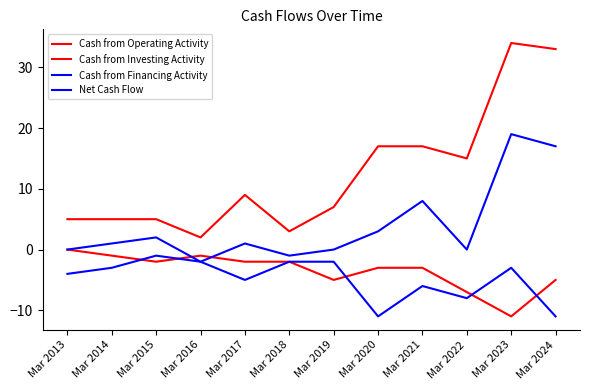

Reading left to right, transcribe all the data shown in this chart.

Cash from Operating Activity: 5	5	5	2	9	3	7	17	17	15	34	33
Cash from Investing Activity: 0	-1	-2	-1	-2	-2	-5	-3	-3	-7	-11	-5
Cash from Financing Activity: -4	-3	-1	-2	-5	-2	-2	-11	-6	-8	-3	-11
Net Cash Flow: 0	1	2	-2	1	-1	0	3	8	0	19	17